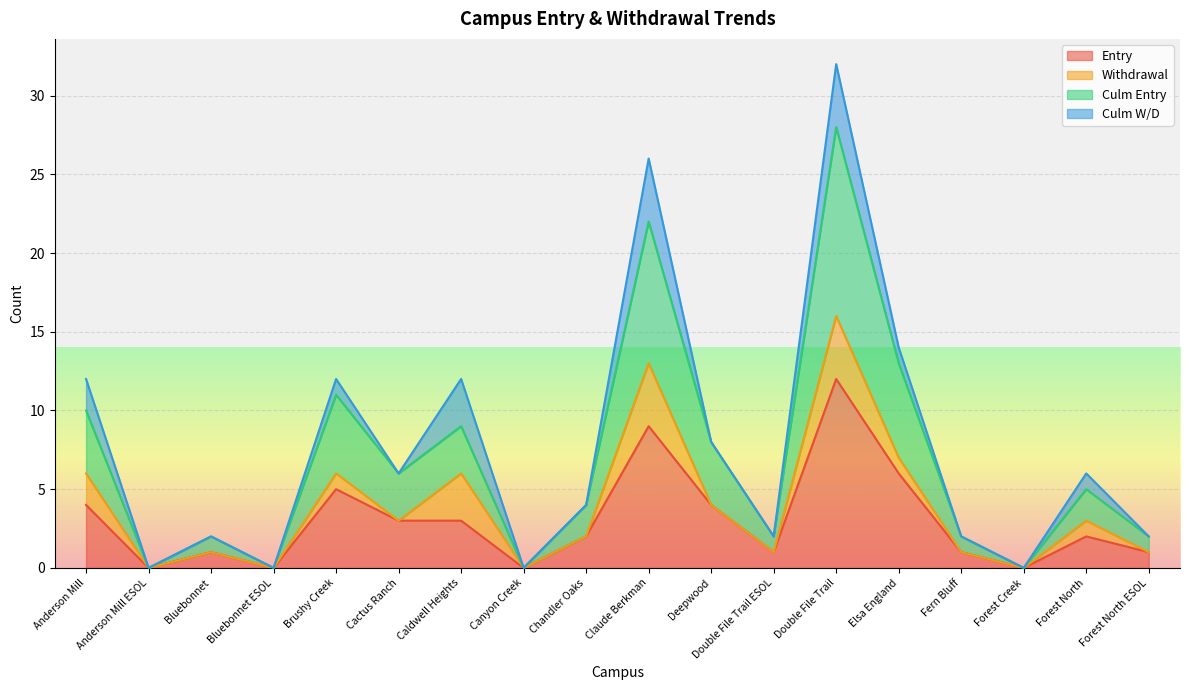

What is the value of the Culm Entry point at the 6th from the left?

6